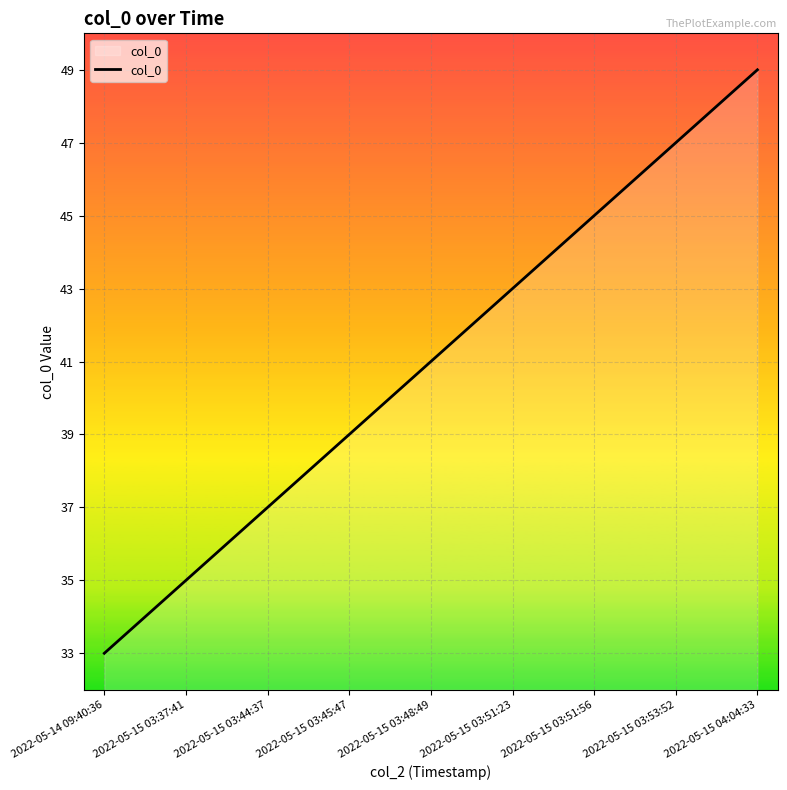

What is the greatest value displayed?

49